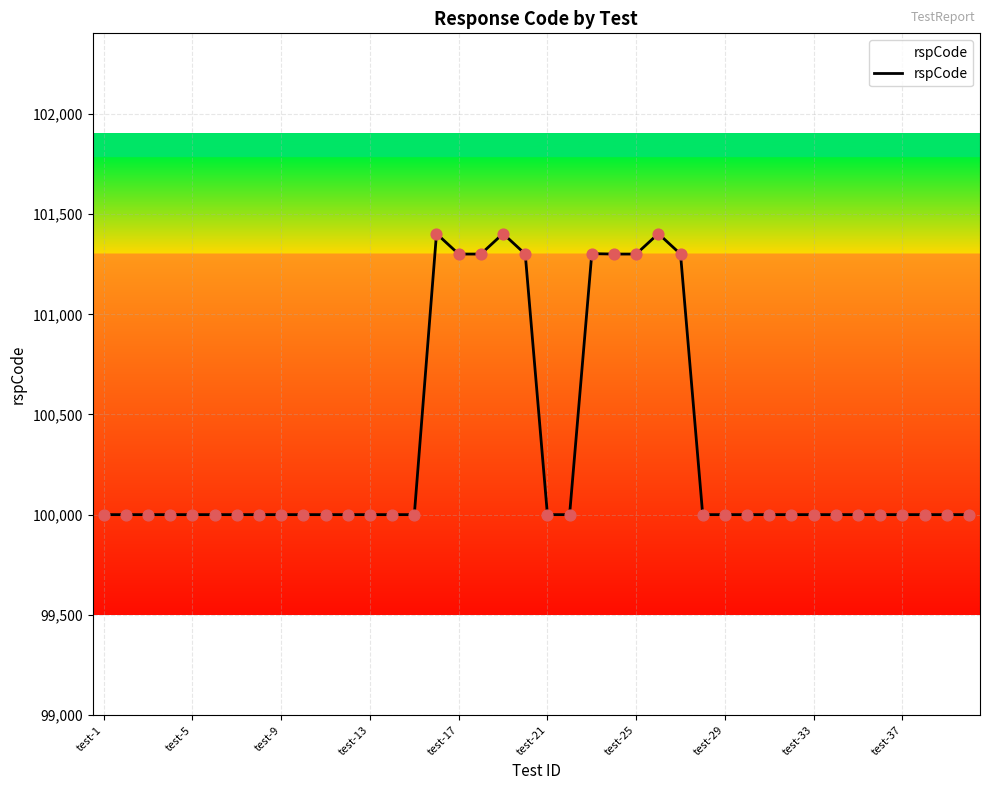

What is the maximum value shown in the chart?

101403